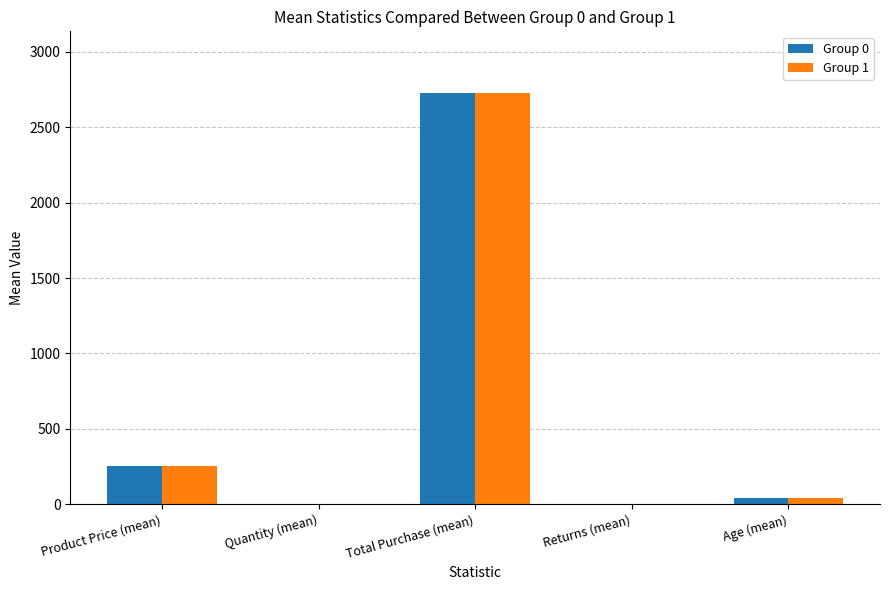

At which category is the sum across all series the highest?

Total Purchase (mean)